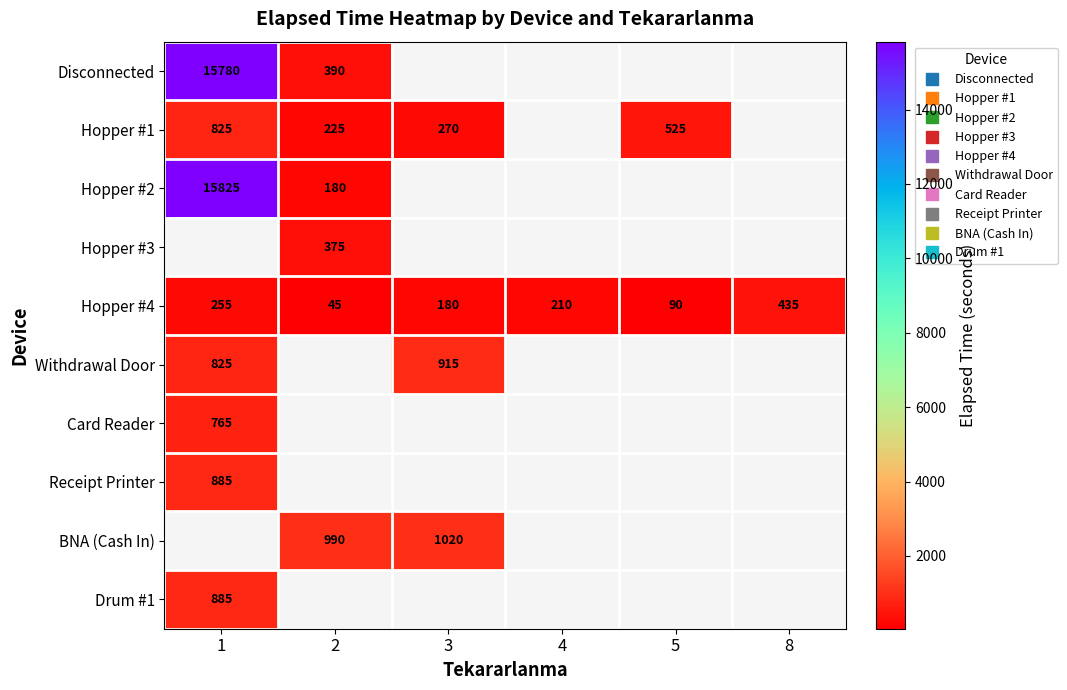

What is the maximum value shown in the chart?

15825.0